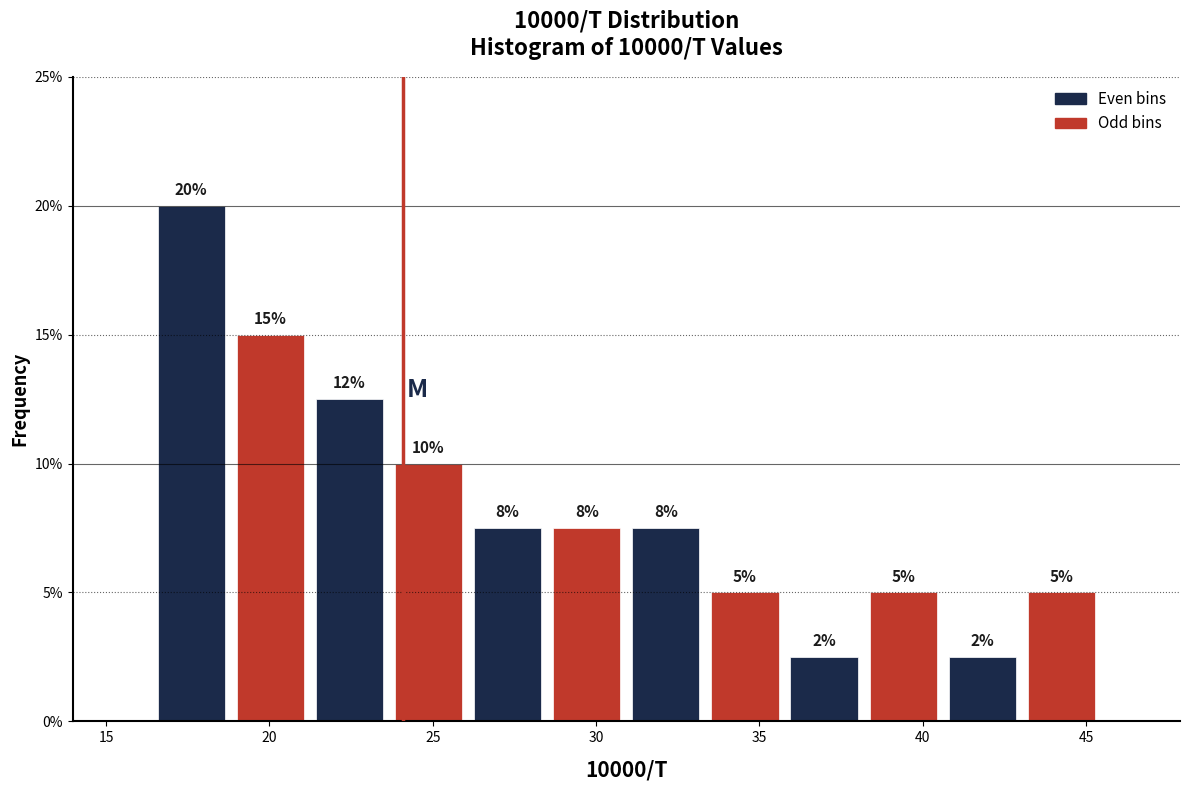

Which range on the x-axis has the tallest bar?

16.5 to 19.0